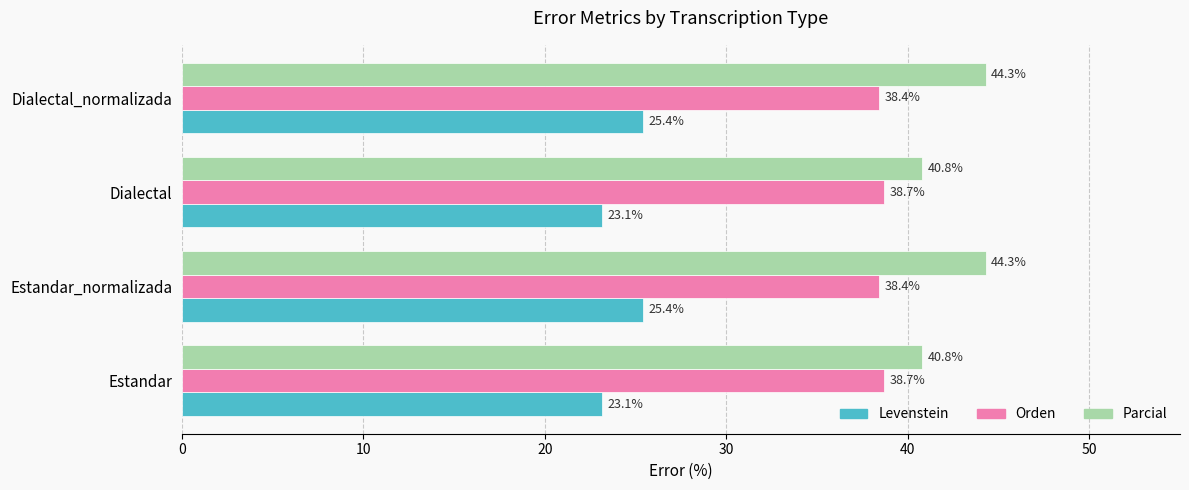

Is the value of Levenstein at Dialectal greater than the value of Orden at Estandar?

No